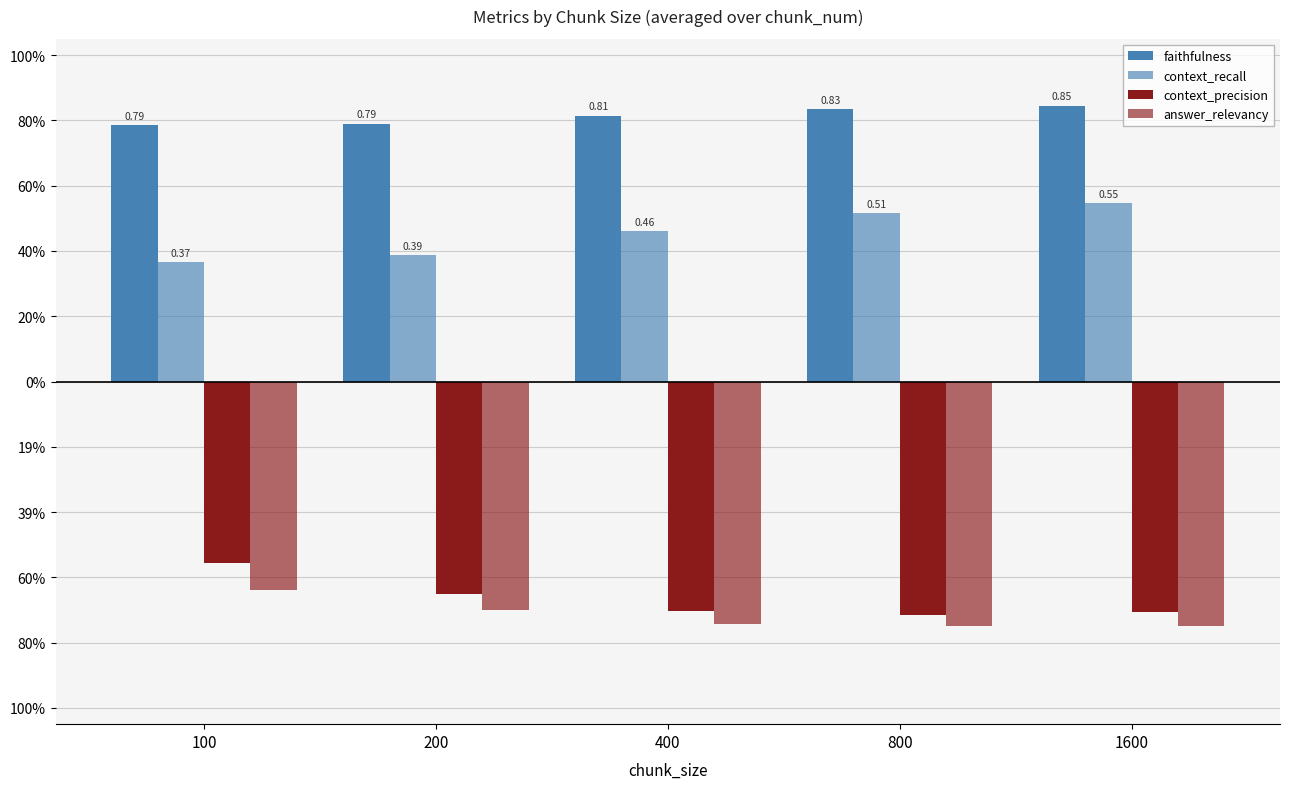

What is the minimum value for context_precision?

-0.7